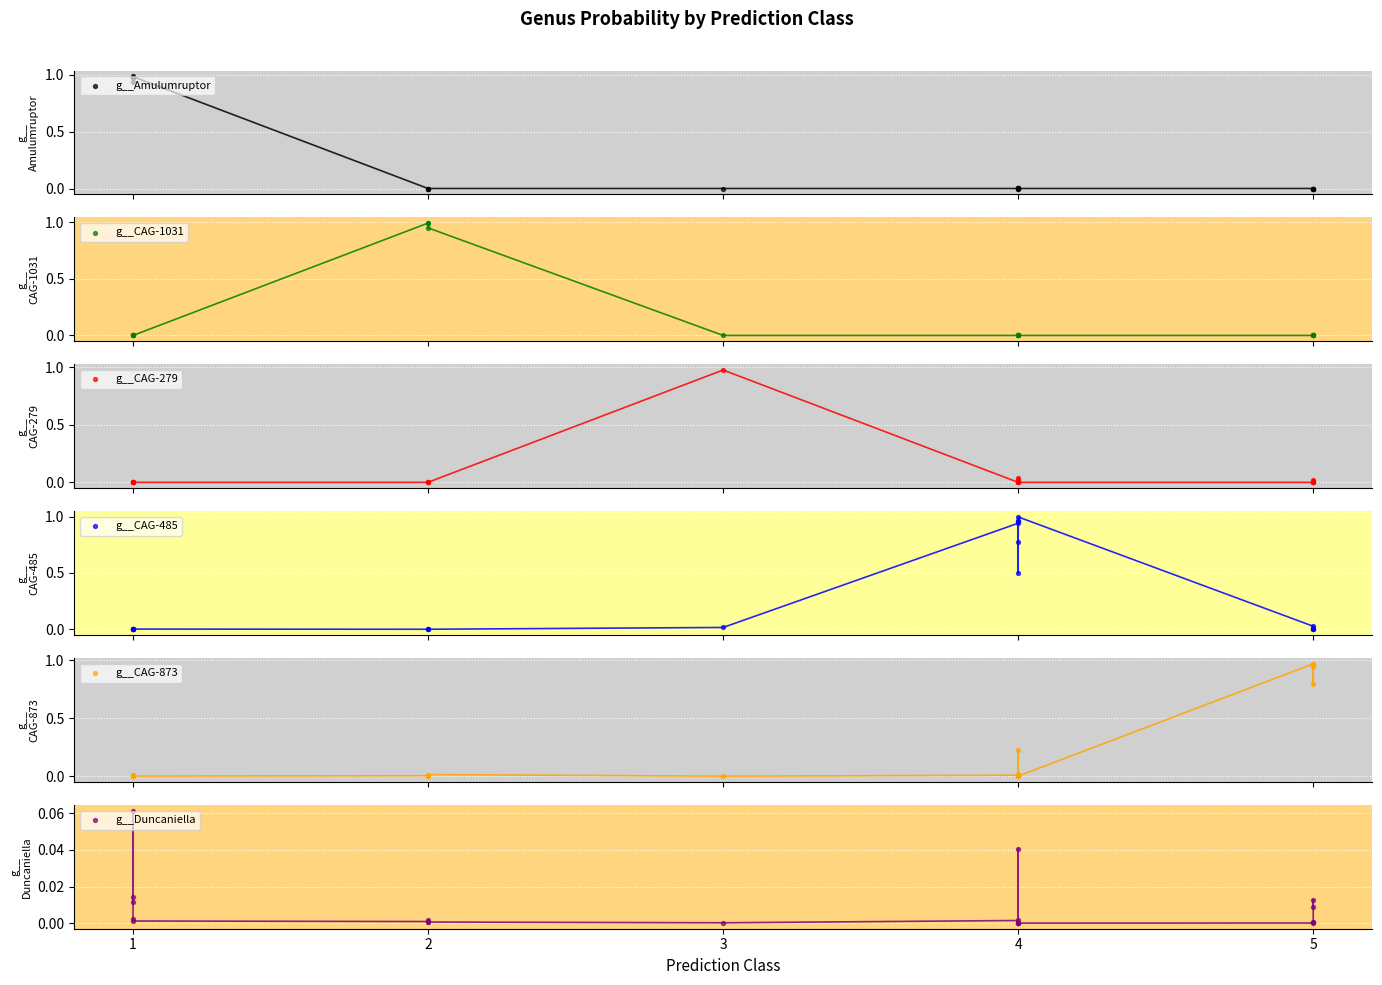

What are all the series names shown in the legend?

g__Amulumruptor, g__CAG-1031, g__CAG-279, g__CAG-485, g__CAG-873, g__Duncaniella